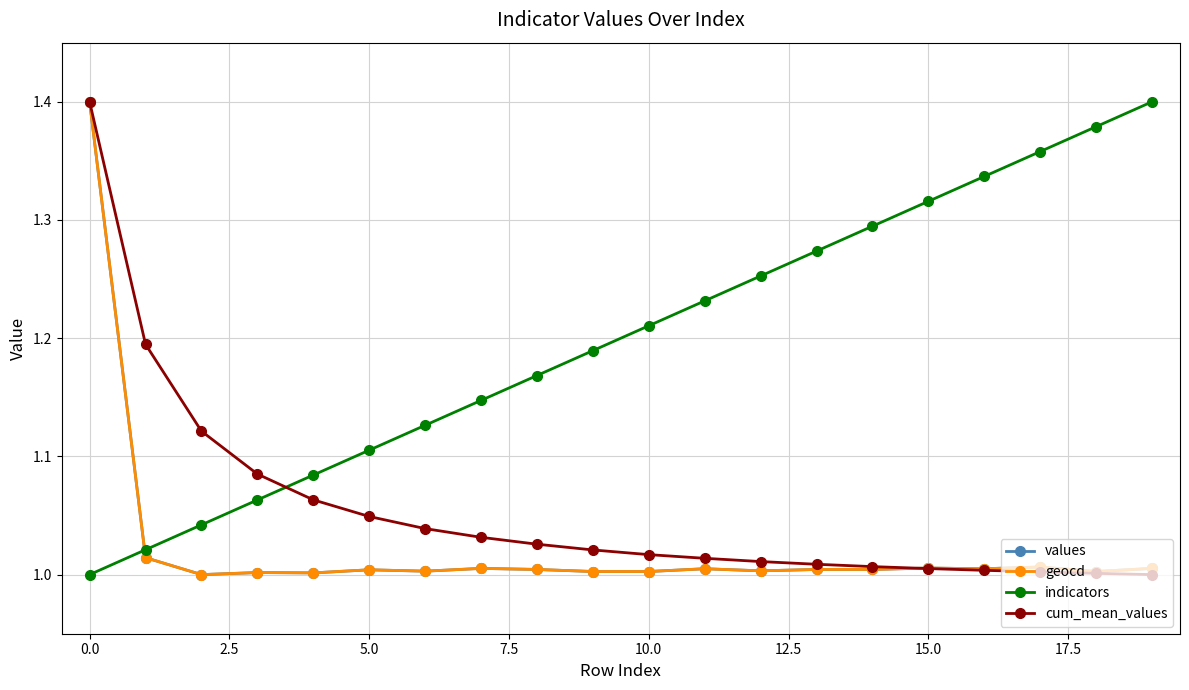

True or false: indicators has more than 2 interior local peaks.

False